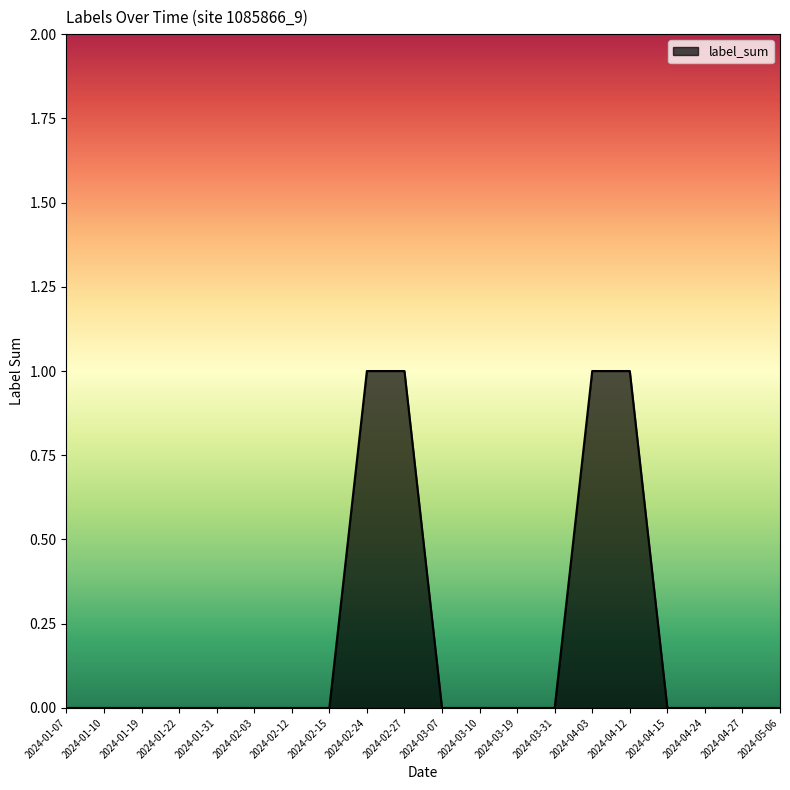

What position from the right is 2024-01-22?

17